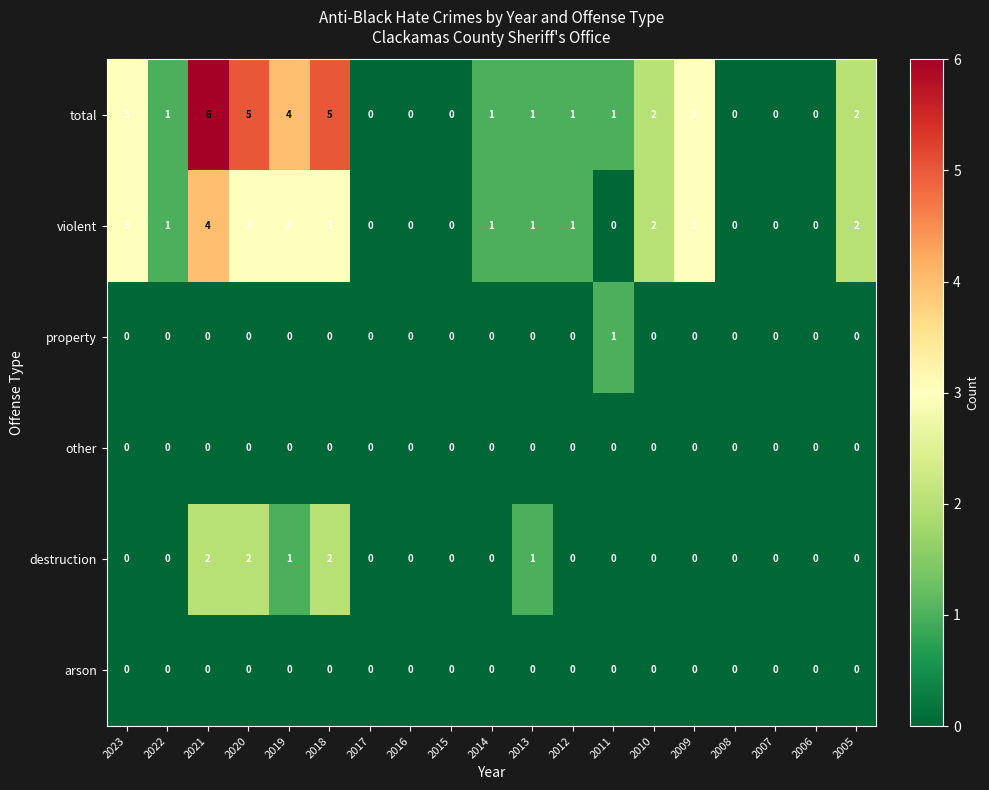

Read the violent value at 2019.

3